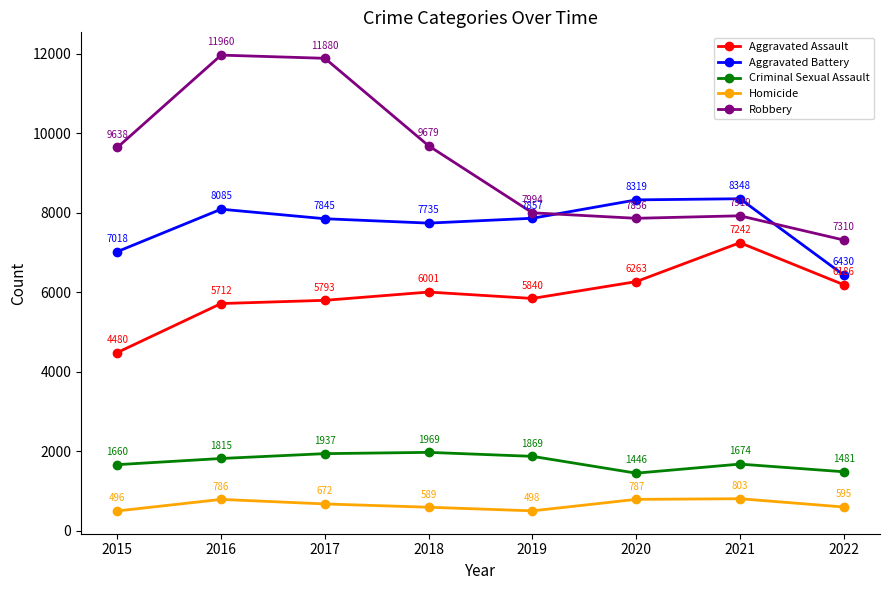

The Aggravated Assault series shows 8661 at 2018. True or false?

False